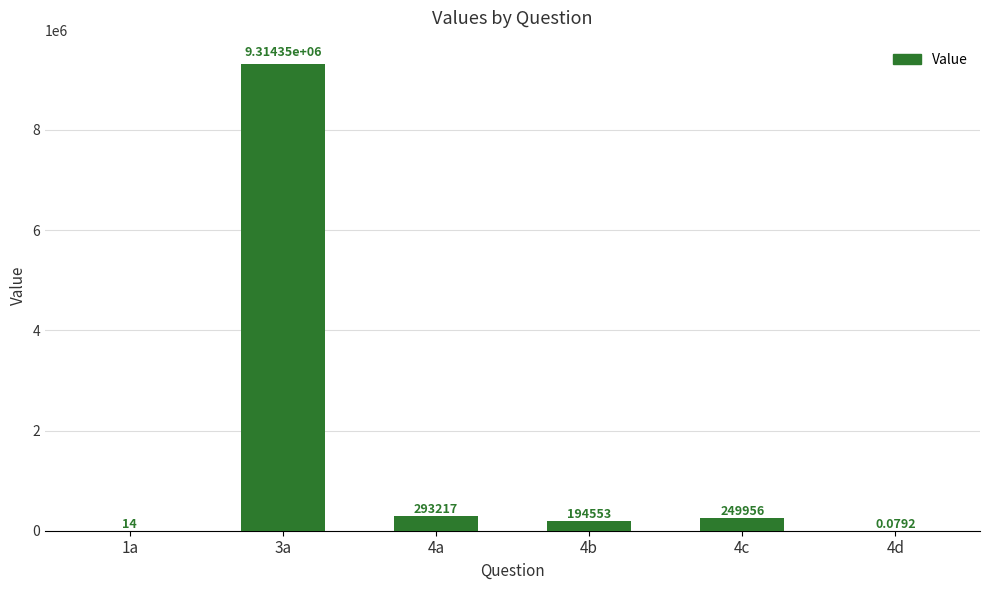

Approximately how many times larger is the value at 3a compared to 1a?

665310.6